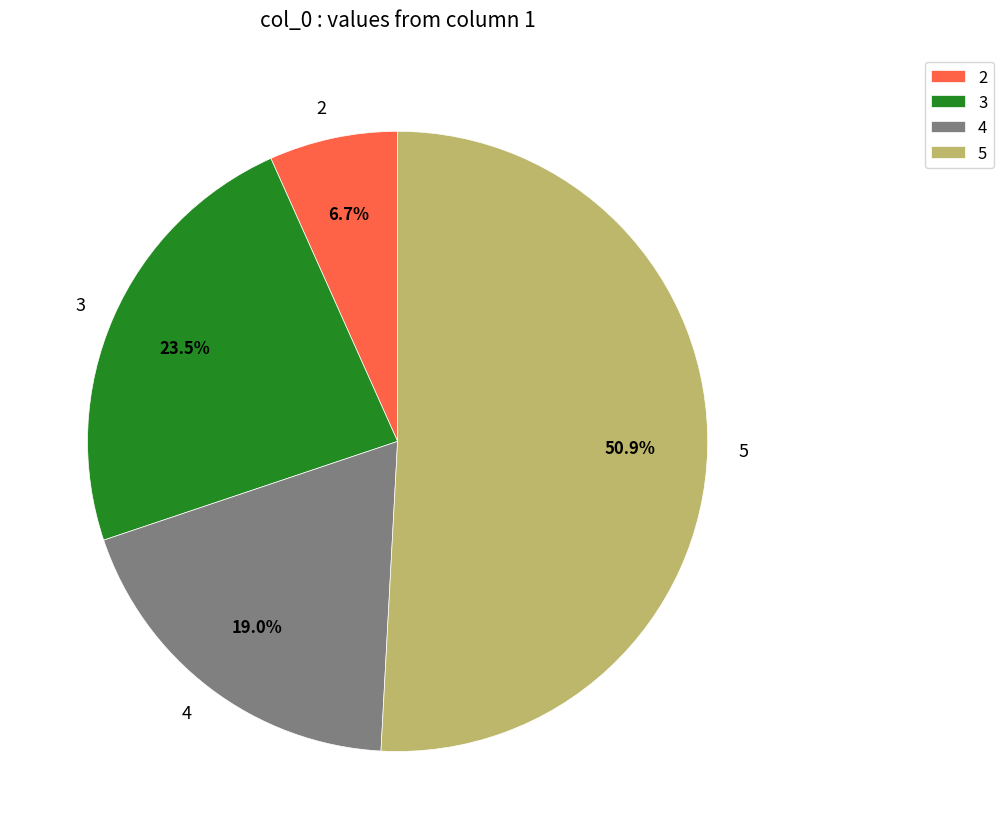

Count the number of slices in the pie.

4